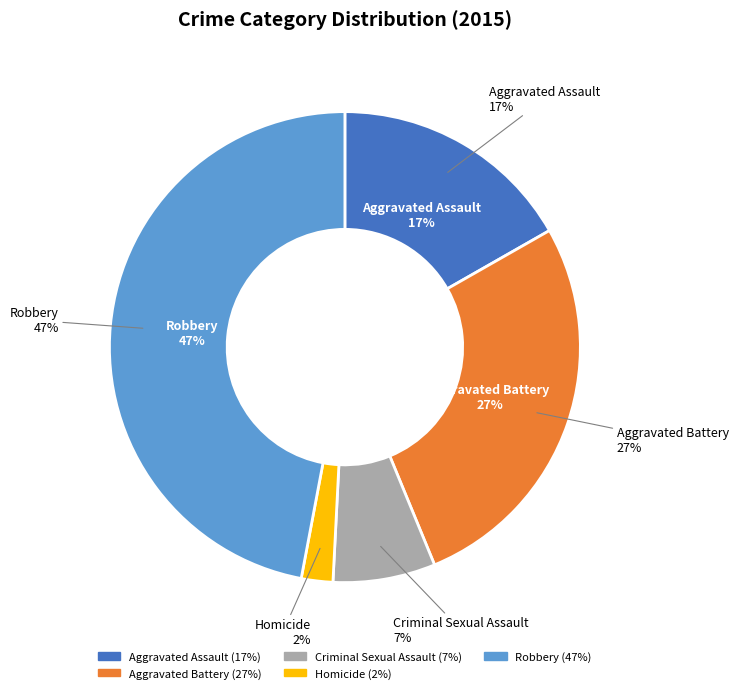

Rank the categories by value from highest to lowest.

Robbery, Aggravated Battery, Aggravated Assault, Criminal Sexual Assault, Homicide